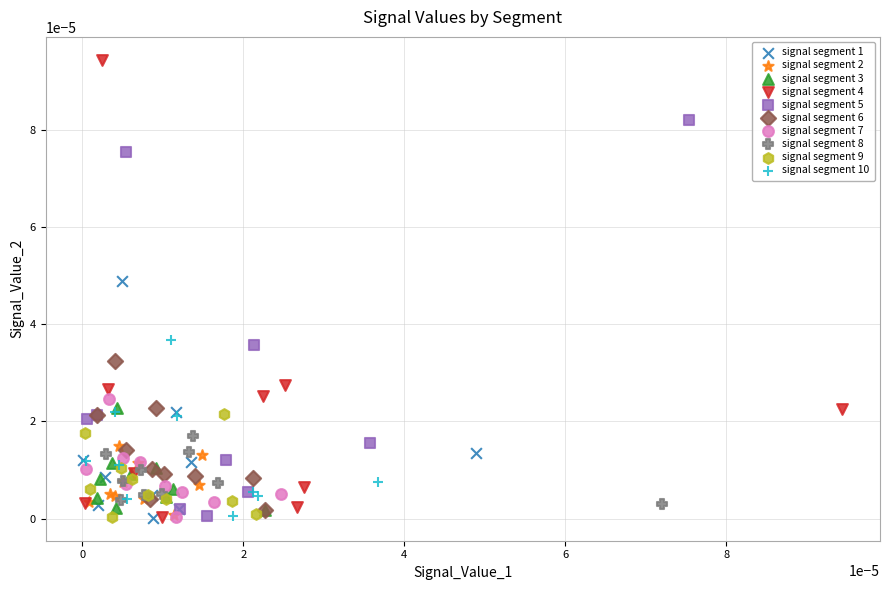

Which series has the largest Y range (max minus min)?

signal segment 4